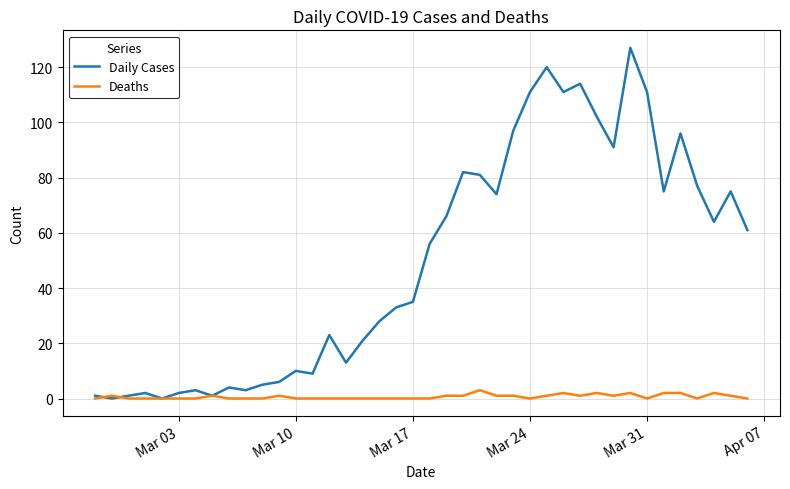

Rank the series by their maximum value, from highest to lowest.

Daily Cases, Deaths